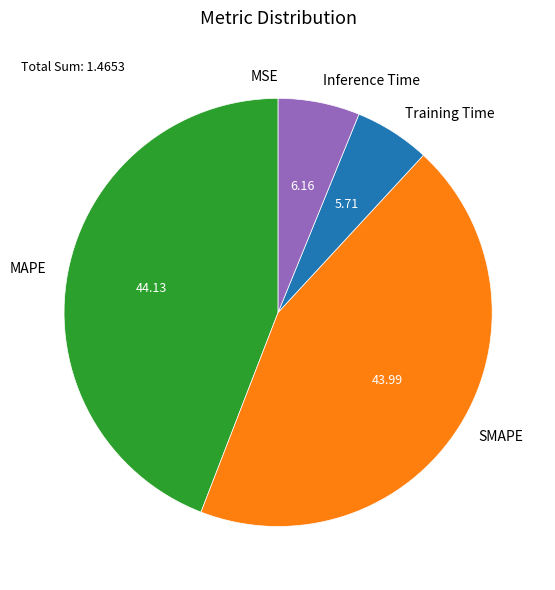

Which has a higher value, MAPE or Inference Time?

MAPE